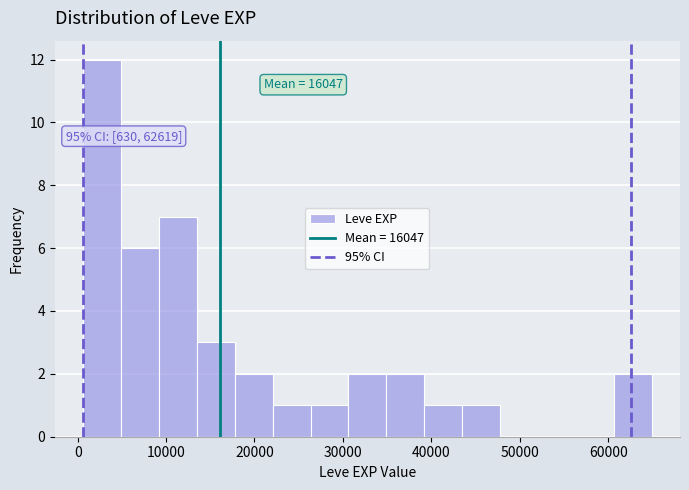

Over which range of the x-axis is the bar tallest?

1000 to 5000